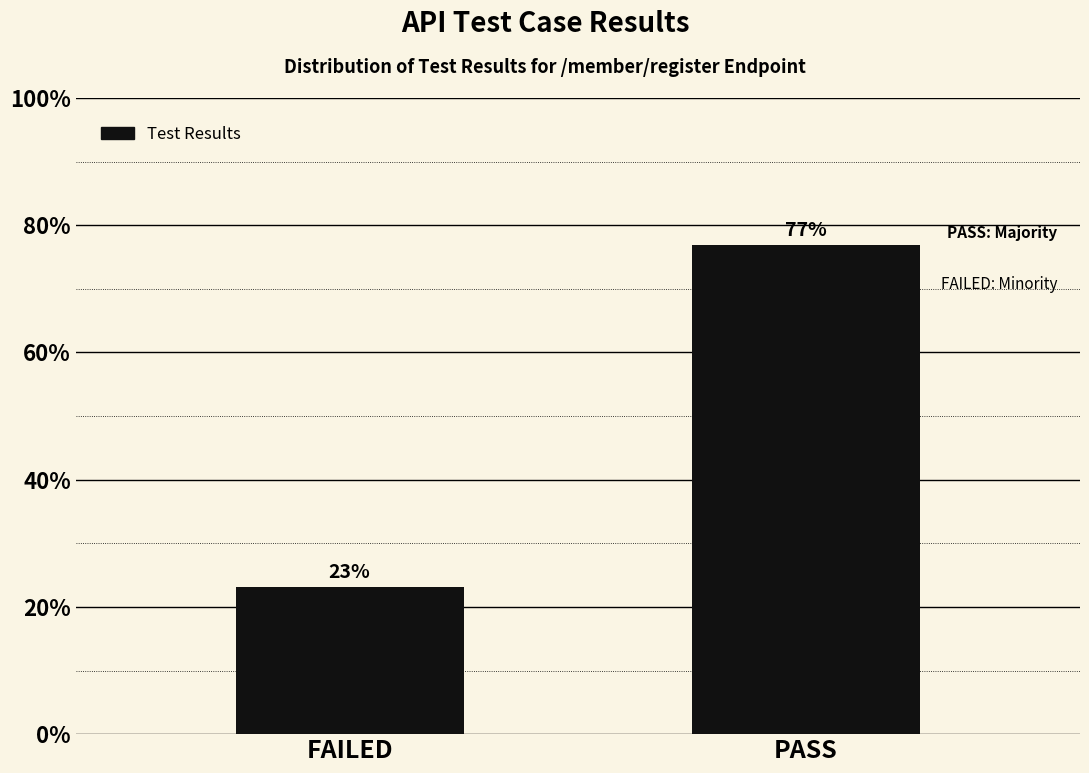

What is the maximum value shown in the chart?

76.9